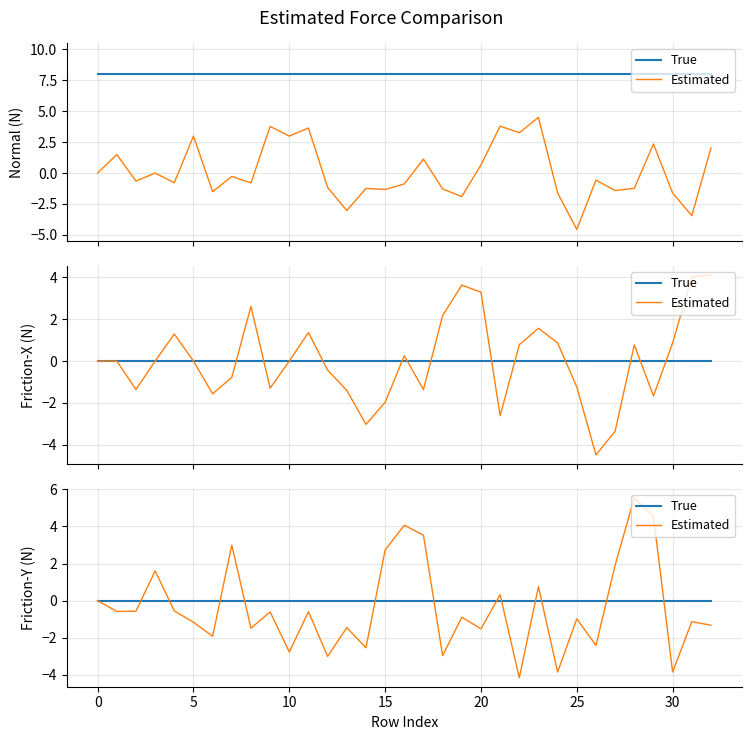

Which series changed the most between 18 and 19?

Estimated